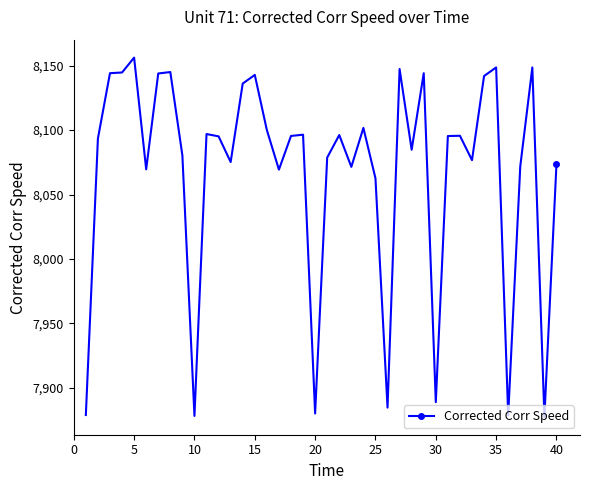

What is the difference between the second highest and second lowest values?

270.3